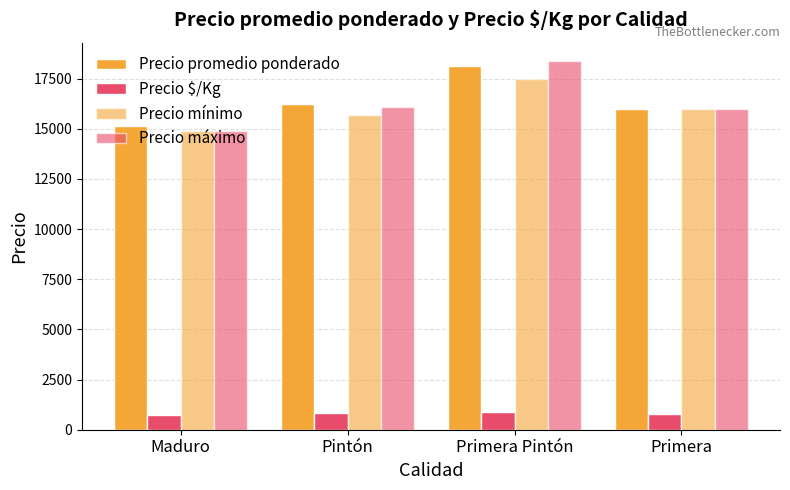

How many groups of bars are there?

4